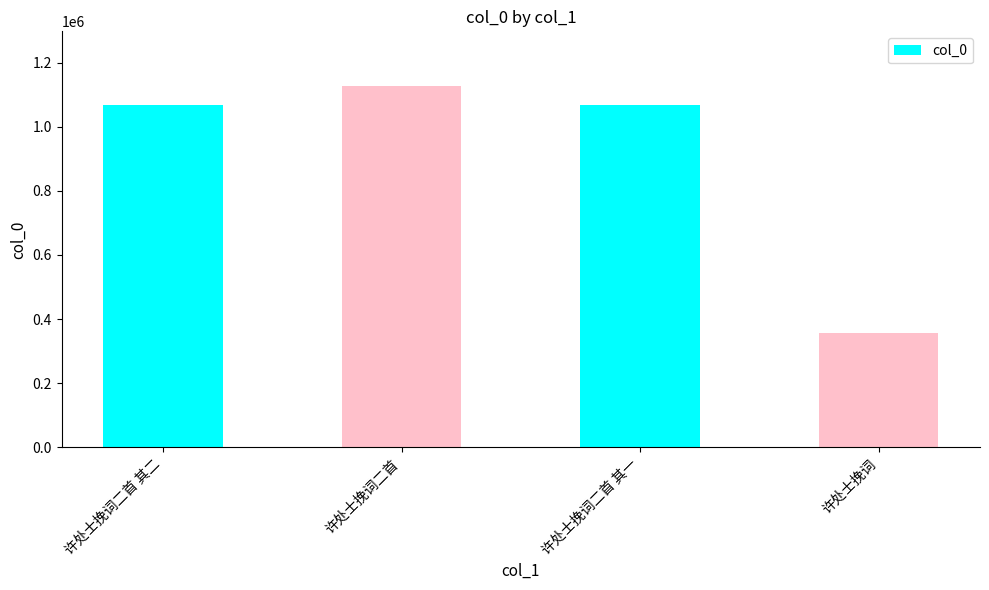

What is the sum of all values?

3619719